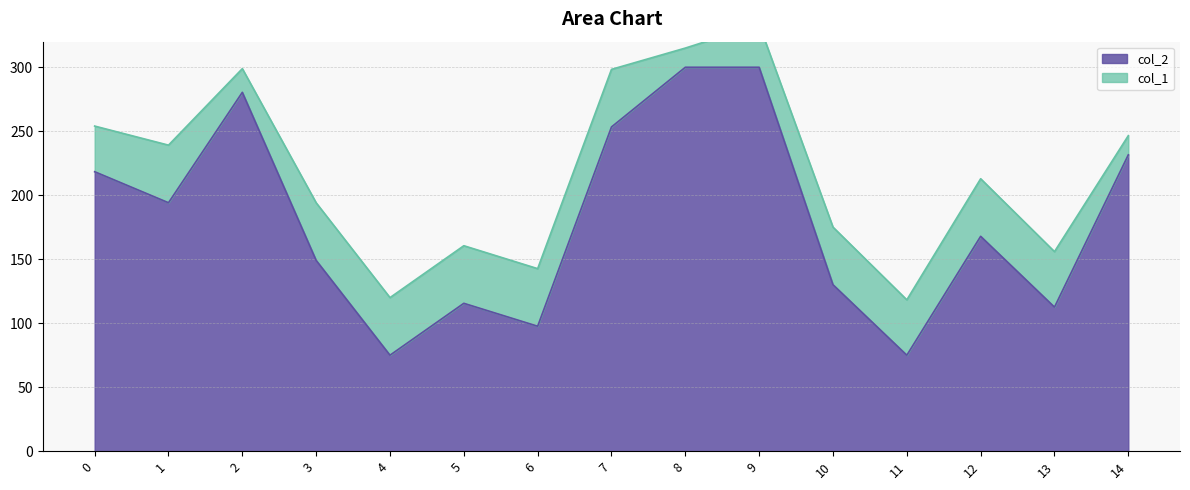

What is the approximate value at 14?

231.6